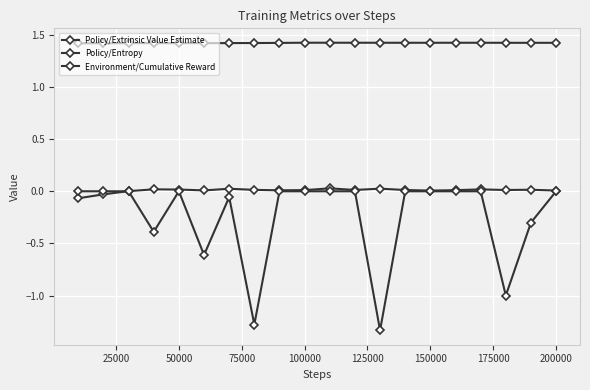

List the series in order of their peak value, highest first.

Policy/Entropy, Policy/Extrinsic Value Estimate, Environment/Cumulative Reward